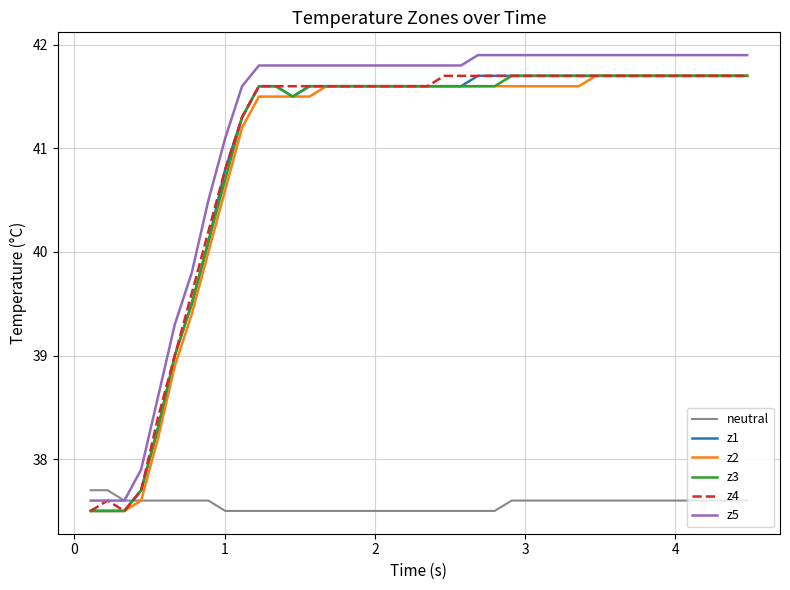

How many lines are shown in the chart?

6